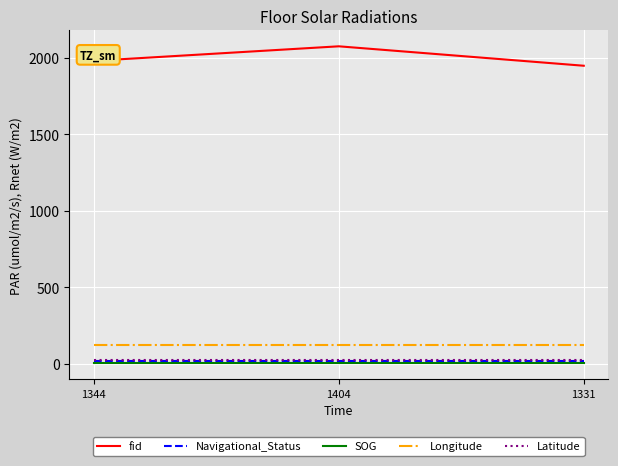

What is the total value across all series at 1331?

2110.8